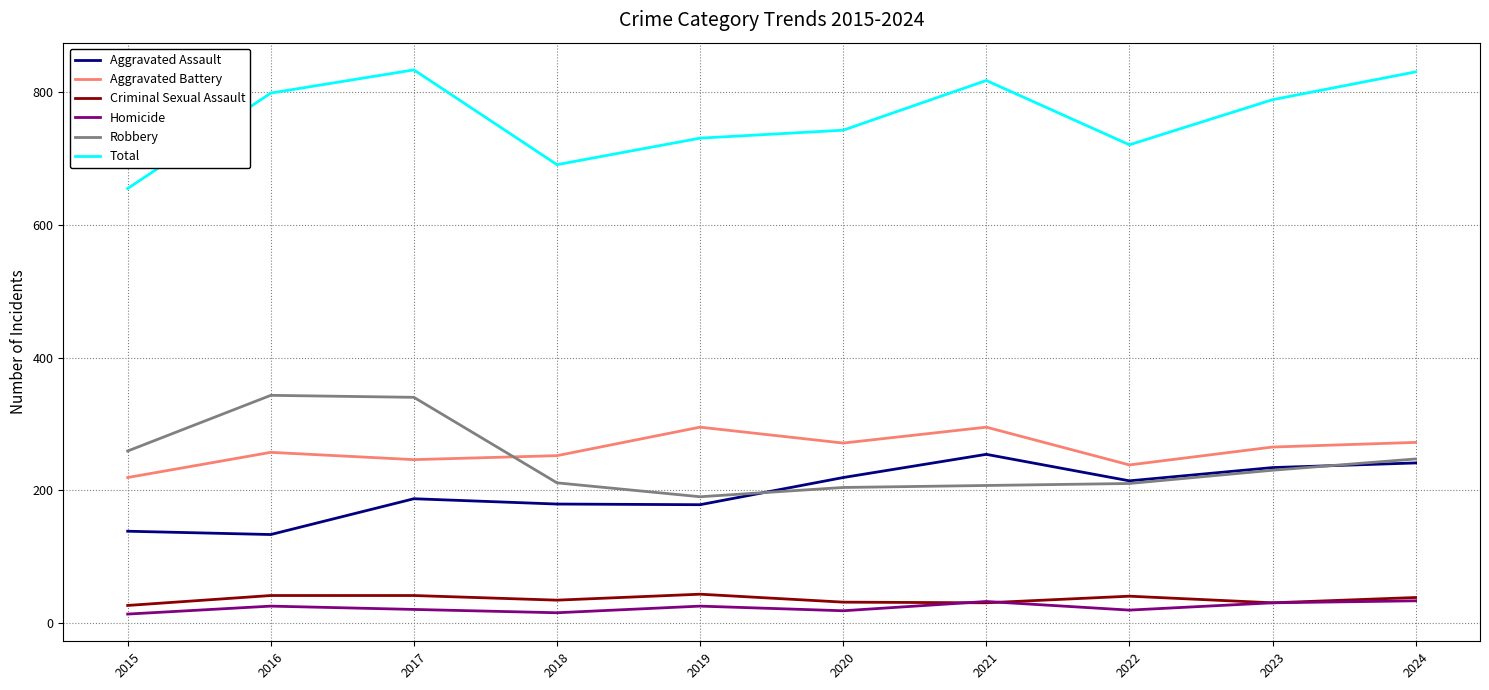

Is it true that Aggravated Battery equals 134 at 2021?

False